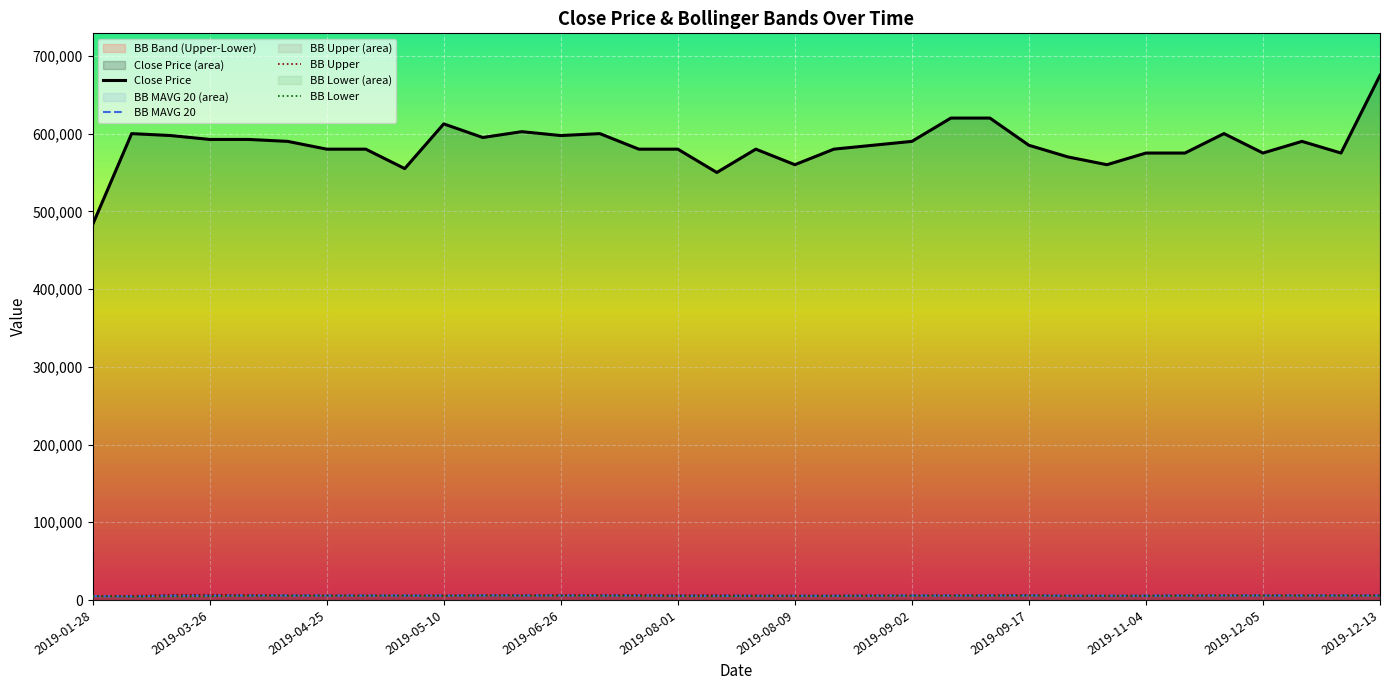

The value of Close Price at 2019-09-02 is 163616.8. True or false?

False